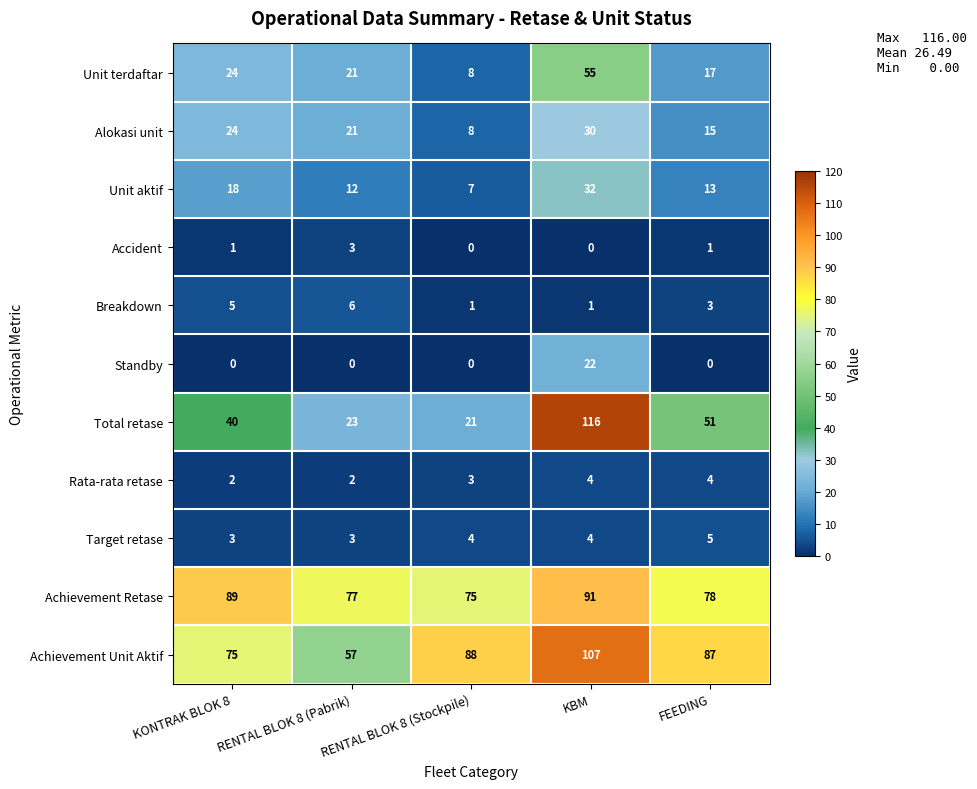

What is the difference between the second highest and minimum values in the Unit terdaftar series?

16